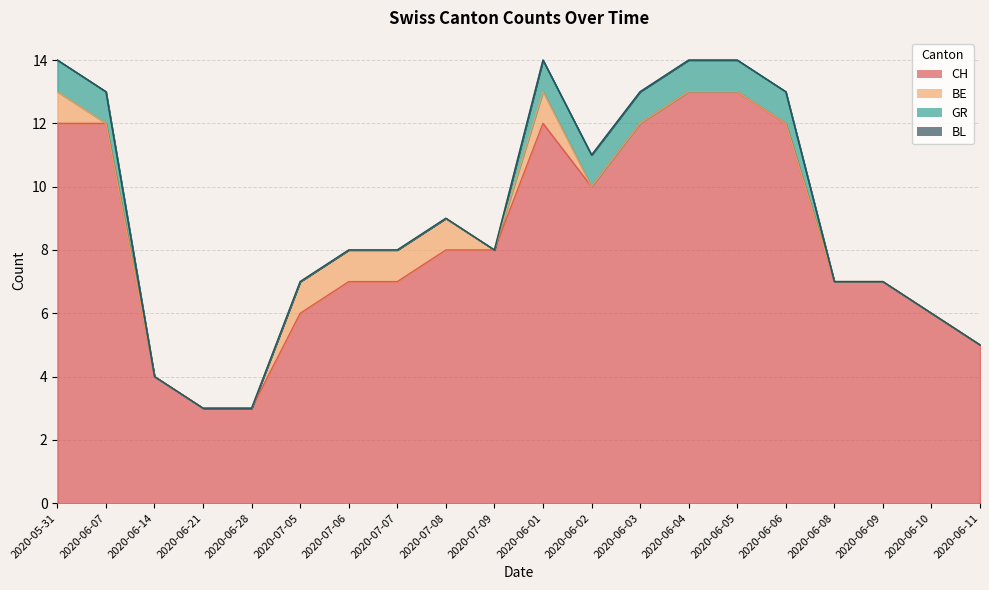

True or false: GR and BL cross at least once.

False